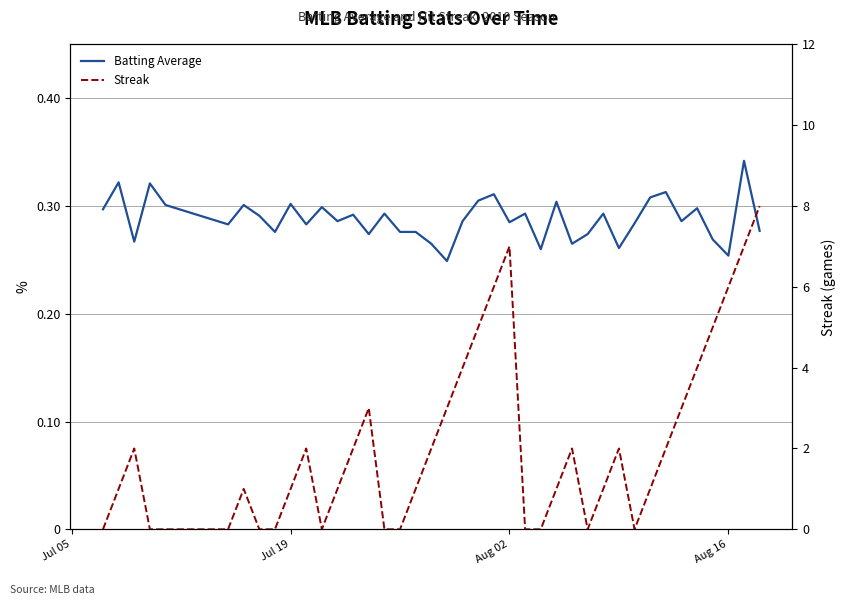

Reading left to right, extract all data points from this chart.

Batting Average: 0.3	0.3	0.3	0.3	0.3	0.3	0.3	0.3	0.3	0.3	0.3	0.3	0.3	0.3	0.3	0.3	0.3	0.3	0.3	0.2	0.3	0.3	0.3	0.3	0.3	0.3	0.3	0.3	0.3	0.3	0.3	0.3	0.3	0.3	0.3	0.3	0.3	0.3	0.3	0.3
Streak: 0.0	1.0	2.0	0.0	0.0	0.0	1.0	0.0	0.0	1.0	2.0	0.0	1.0	2.0	3.0	0.0	0.0	1.0	2.0	3.0	4.0	5.0	6.0	7.0	0.0	0.0	1.0	2.0	0.0	1.0	2.0	0.0	1.0	2.0	3.0	4.0	5.0	6.0	7.0	8.0